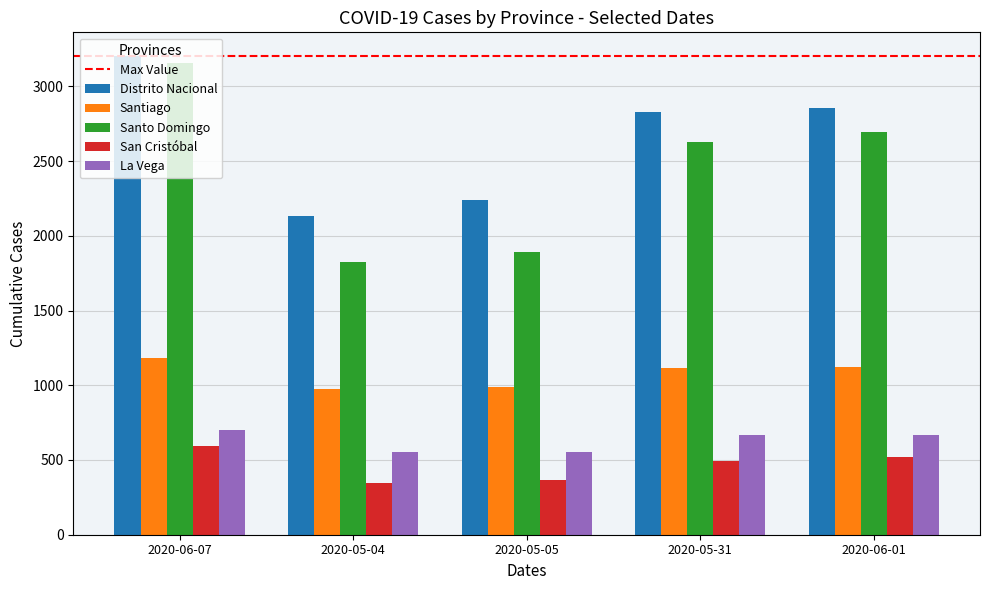

Are the bars grouped side by side (vs. stacked)?

Yes